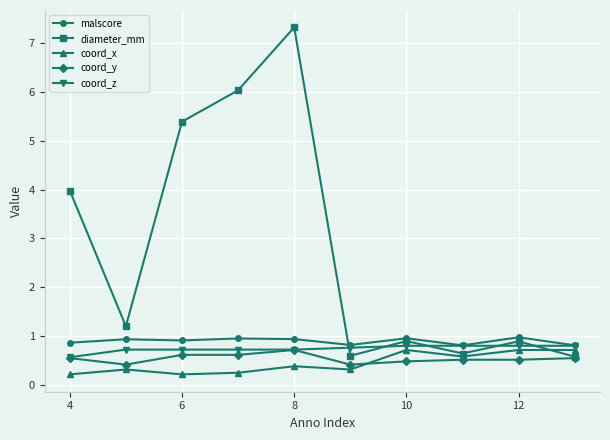

What is the average value of the coord_x series?

0.4